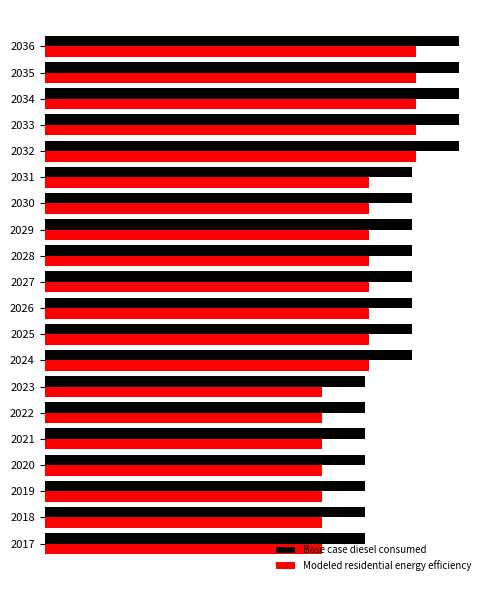

What are all the series names shown in the legend?

Base case diesel consumed, Modeled residential energy efficiency